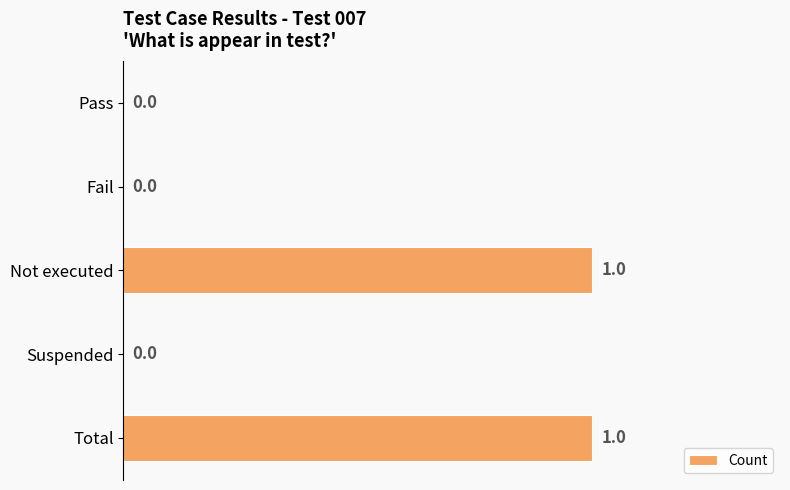

How many values are between 0 and 1?

5